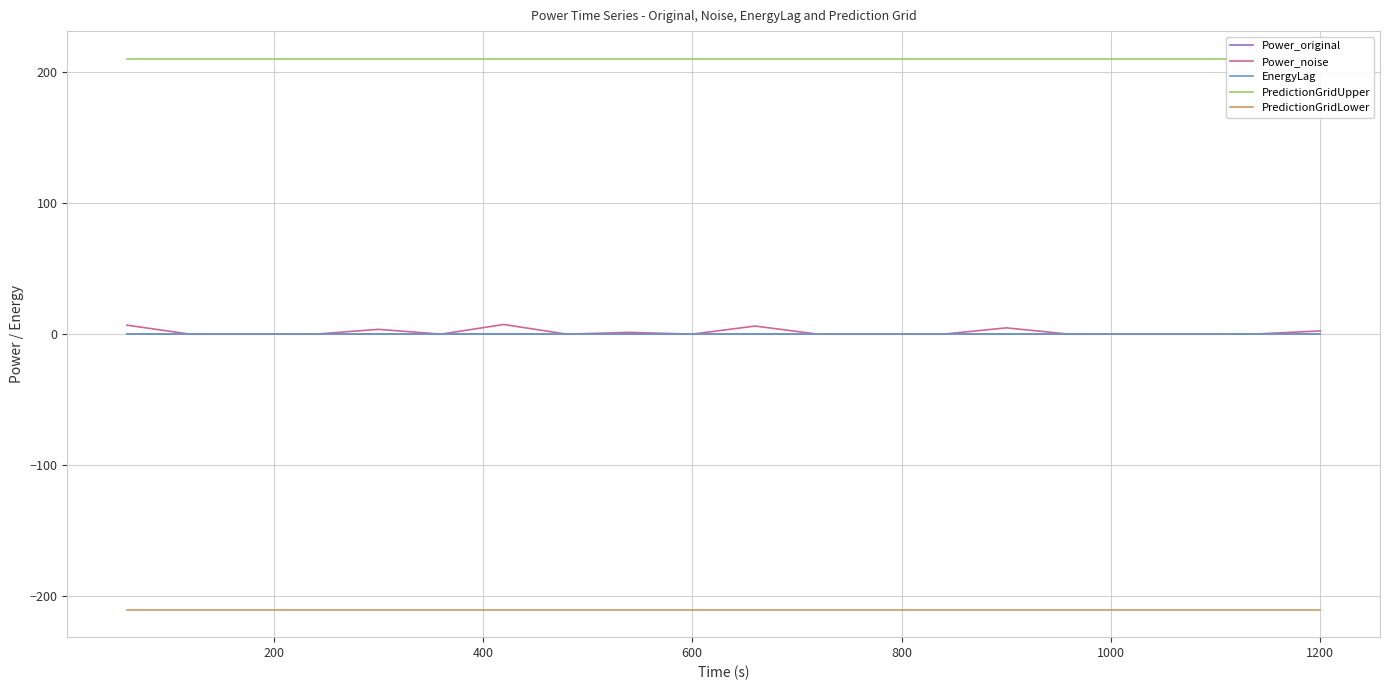

Does the chart display data point markers on the line(s)?

No